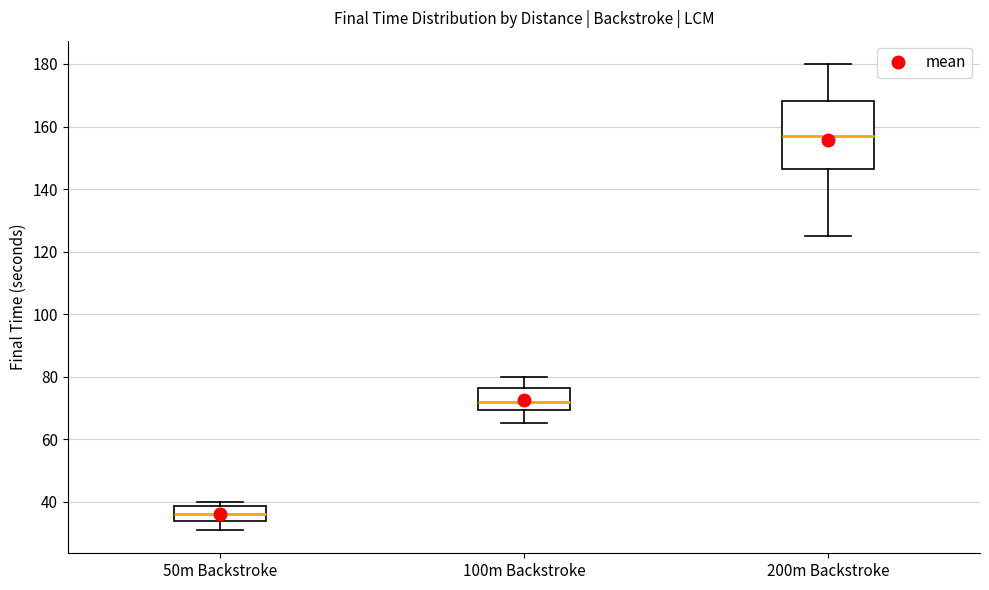

Reading left to right, transcribe this box plot: for each box, give where its median line is, the range the box spans, and where its two whiskers end, as read against the y-axis. The values are not printed on the chart, so give them approximately, as read against the axis.

50m Backstroke: median 36, box 34 to 38, whiskers 32 to 40
100m Backstroke: median 72, box 70 to 76, whiskers 66 to 80
200m Backstroke: median 158, box 146 to 168, whiskers 126 to 180